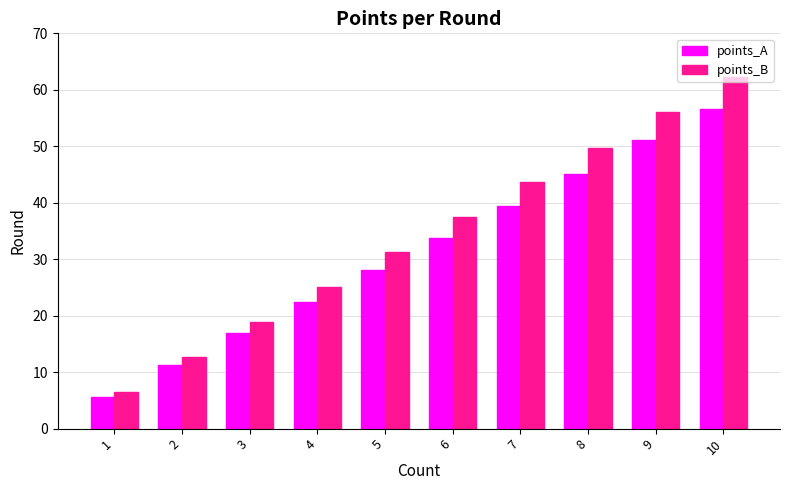

What is the sum of the points_B values at 1 and 5?

37.6